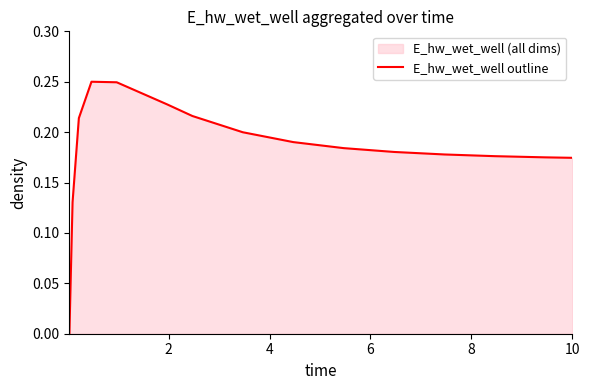

Reading left to right, list all the values displayed in this chart.

0.0	0.1	0.2	0.2	0.2	0.2	0.2	0.2	0.2	0.2	0.2	0.2	0.2	0.2	0.2